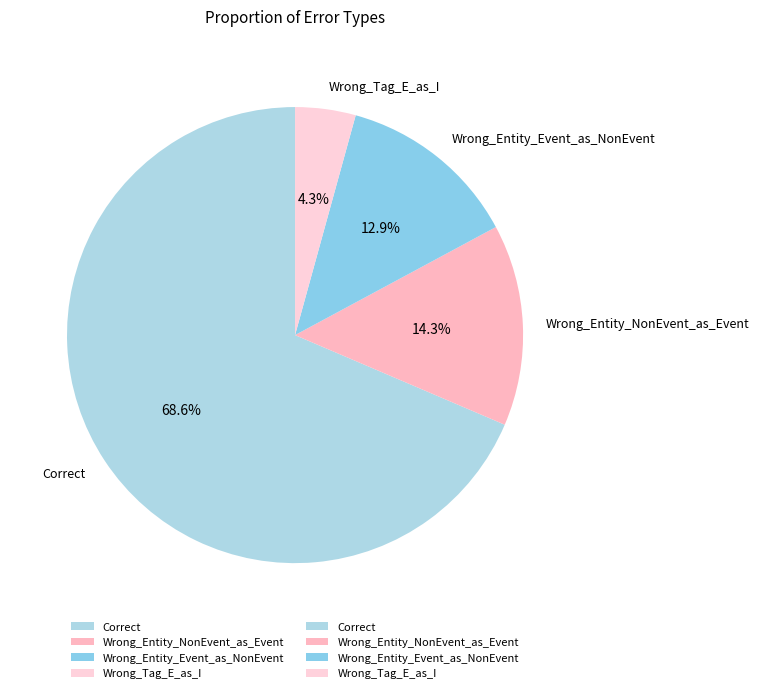

What is the ratio of the value at Wrong_Entity_Event_as_NonEvent to the value at Wrong_Entity_NonEvent_as_Event?

0.9